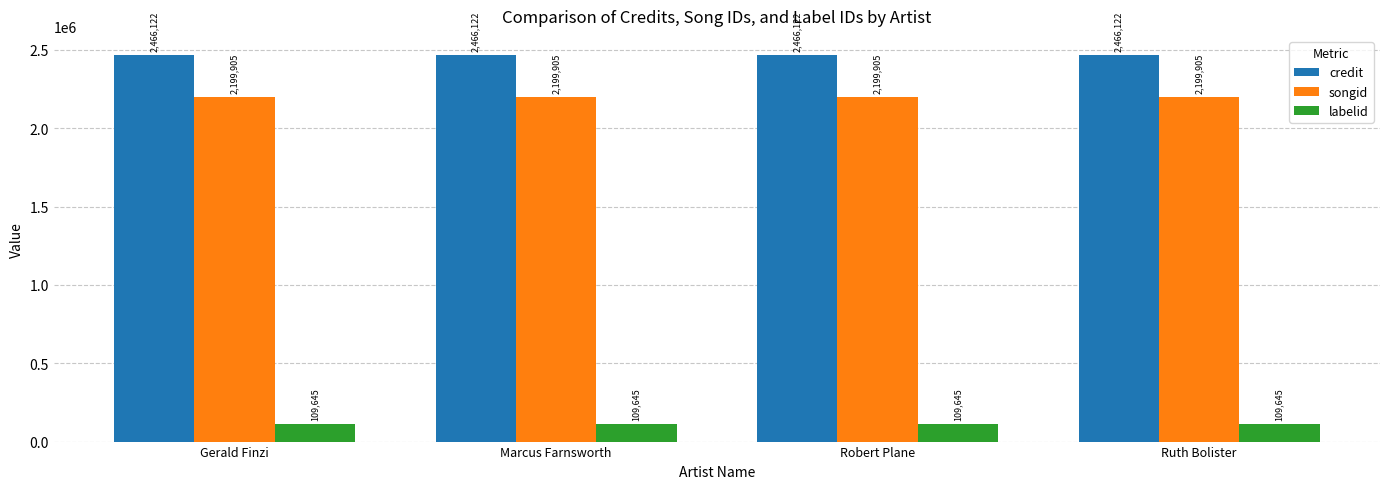

At how many categories does at least one series exceed 569188?

4